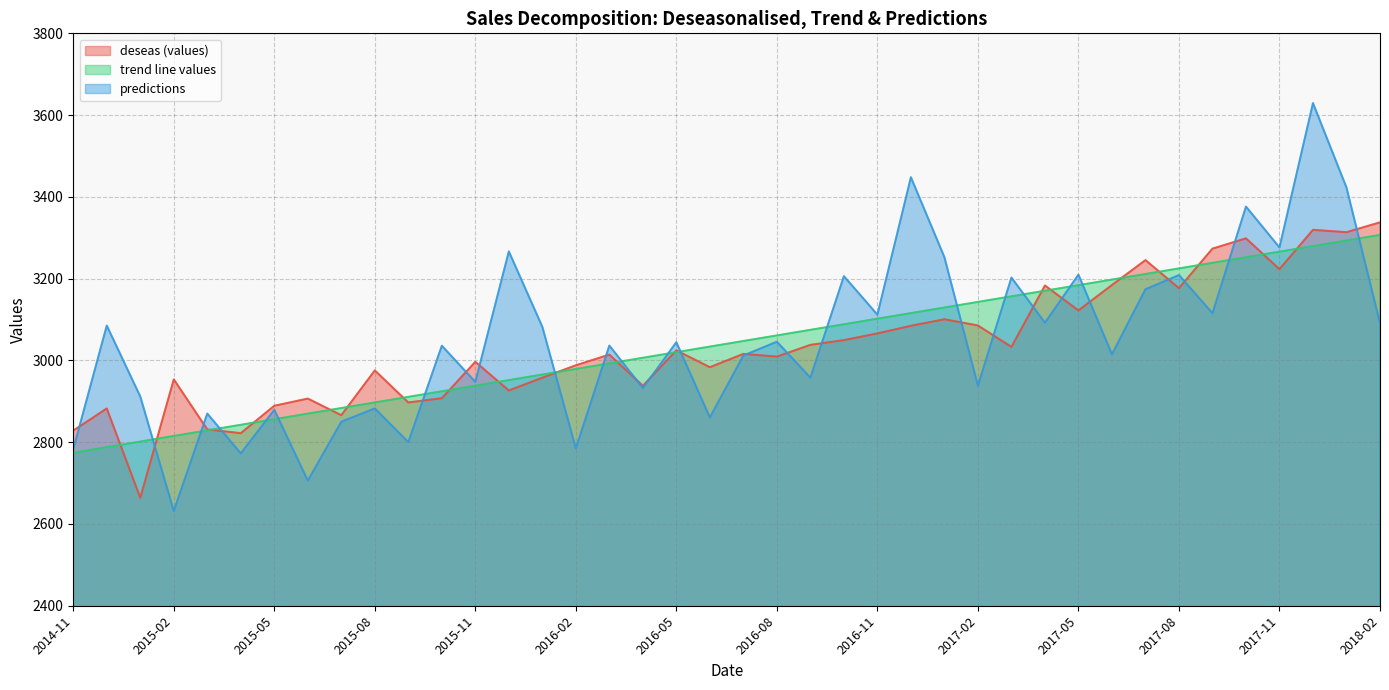

How many data points in deseas (values) are above 3015?

20